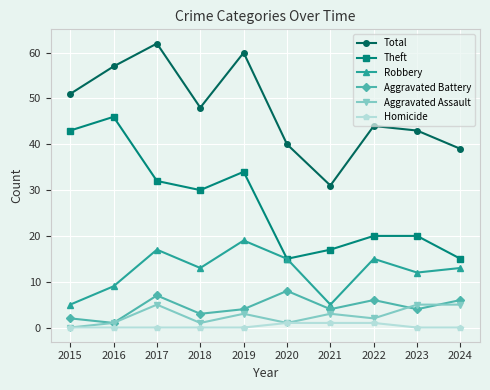

The Theft series shows 10 at 2019. True or false?

False